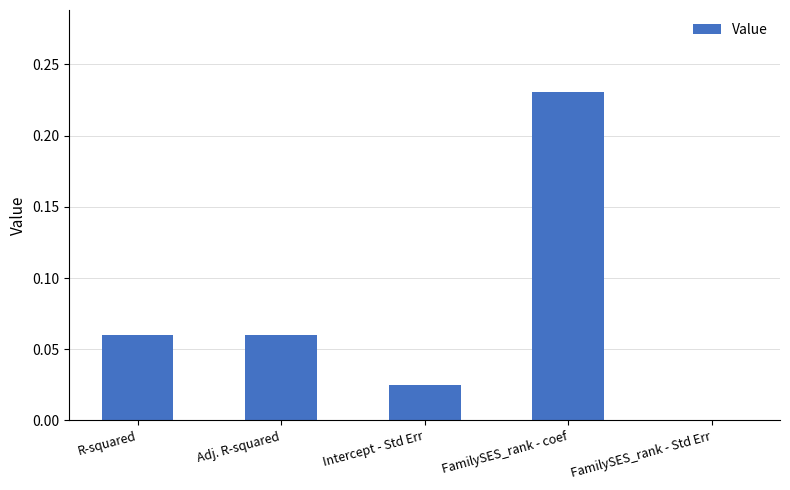

The value at R-squared is 0.0. True or false?

False